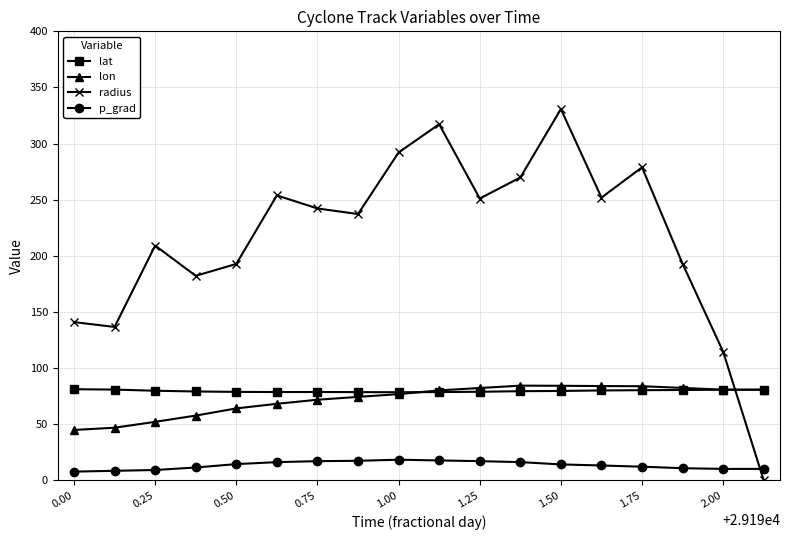

How many interior local peaks does the radius series have?

5